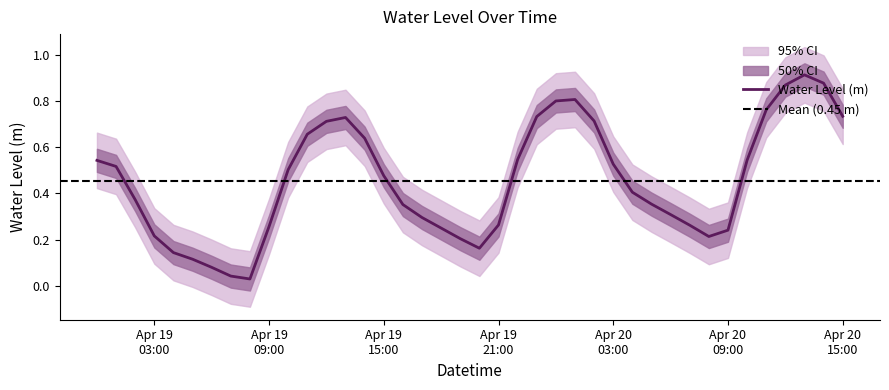

What is the average value?

0.5